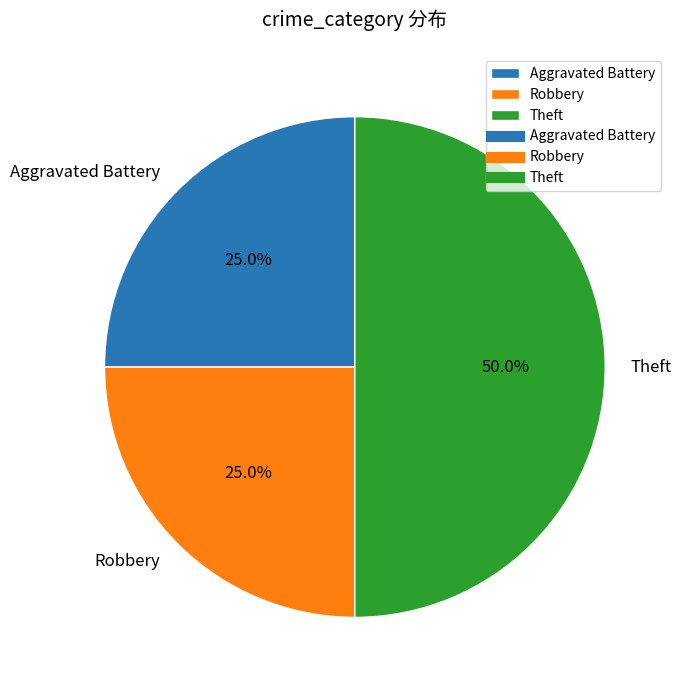

Do Theft and Robbery together represent more than half of the pie?

Yes